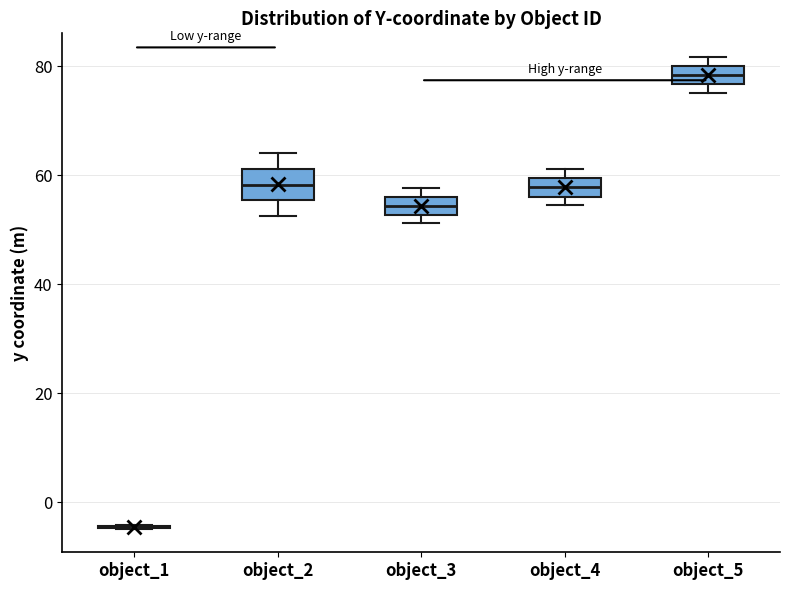

Reading left to right, transcribe this box plot: for each box, give where its median line is, the range the box spans, and where its two whiskers end, as read against the y-axis. The values are not printed on the chart, so give them approximately, as read against the axis.

object_1: box collapsed to a line at -4, whiskers -4 to -4
object_2: median 58, box 56 to 62, whiskers 52 to 64
object_3: median 54, box 52 to 56, whiskers 52 (just below the box's lower edge) to 58
object_4: median 58, box 56 to 60, whiskers 54 to 62
object_5: median 78, box 76 to 80, whiskers 76 (just below the box's lower edge) to 82